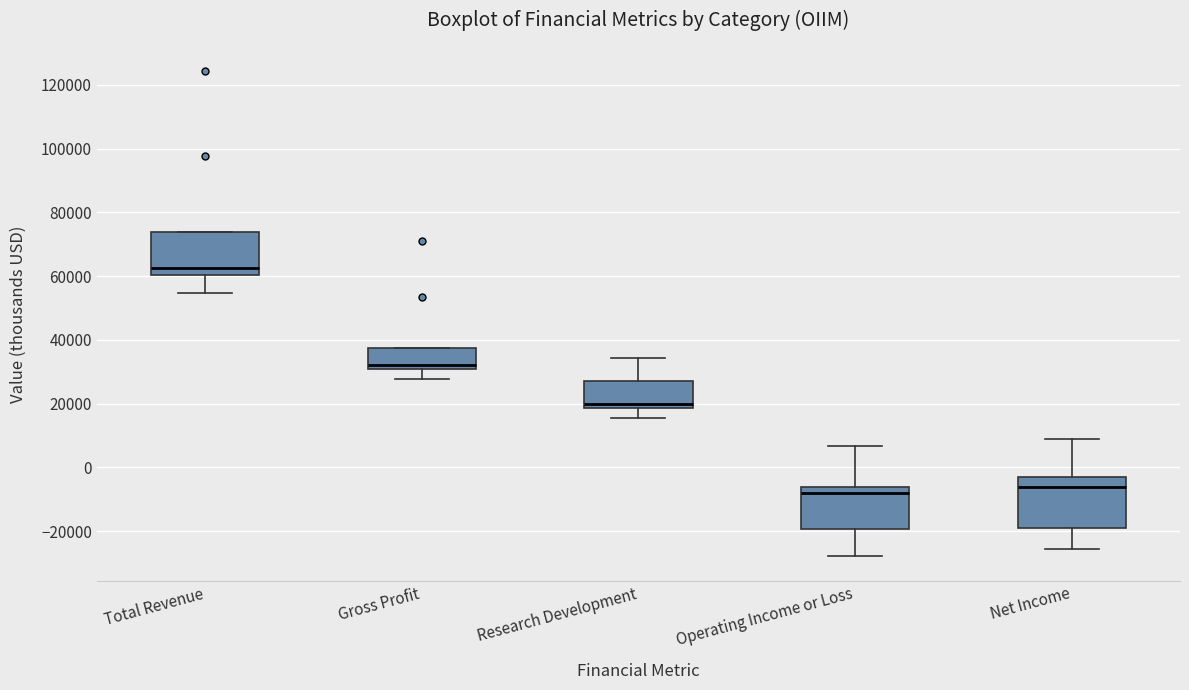

Comparing the boxes themselves (not the whiskers), which one is the tallest?

Net Income